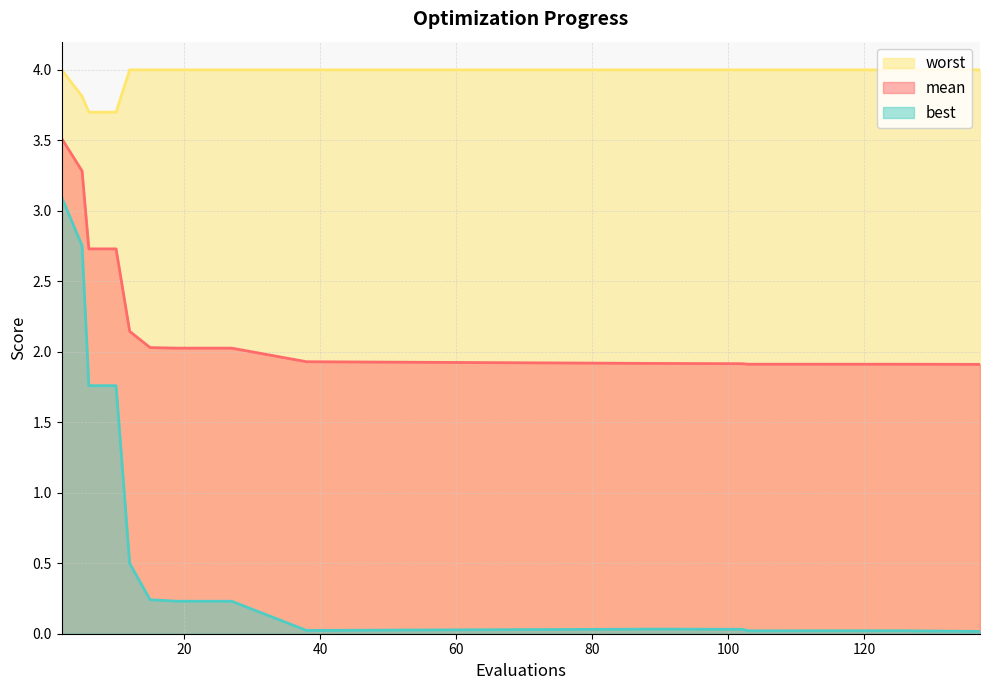

What is the maximum value for worst?

4.0